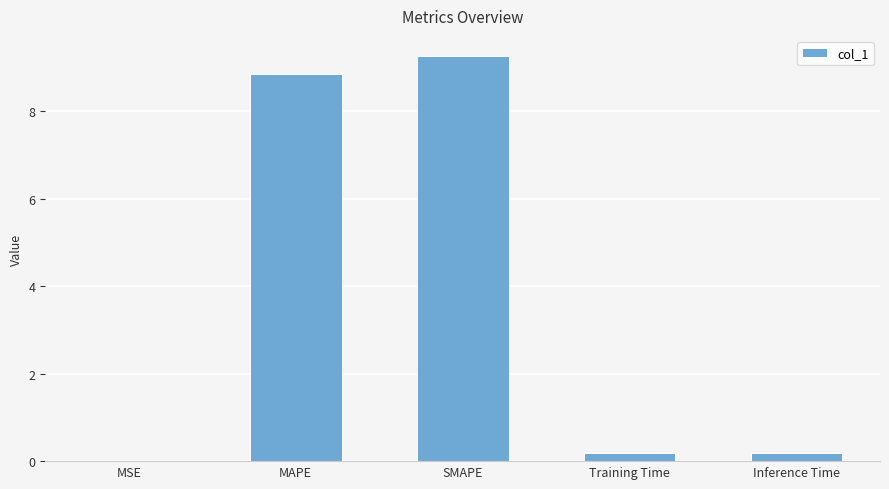

What is the change in value from MSE to SMAPE?

+9.3